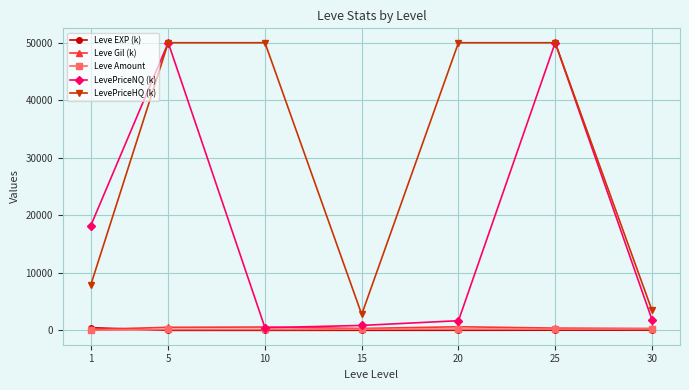

What is the value of the LevePriceNQ (k) point at the 6th from the left?

50000.0